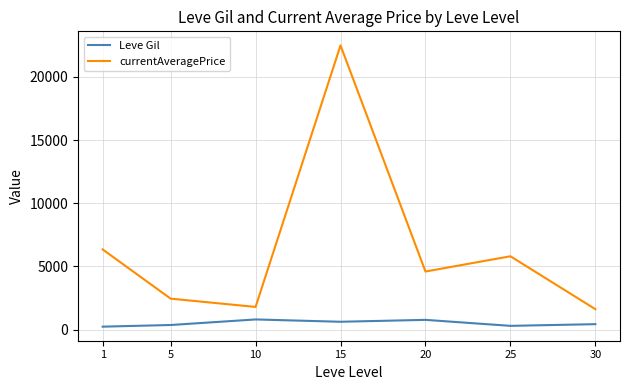

How many categories are shown in the chart?

7